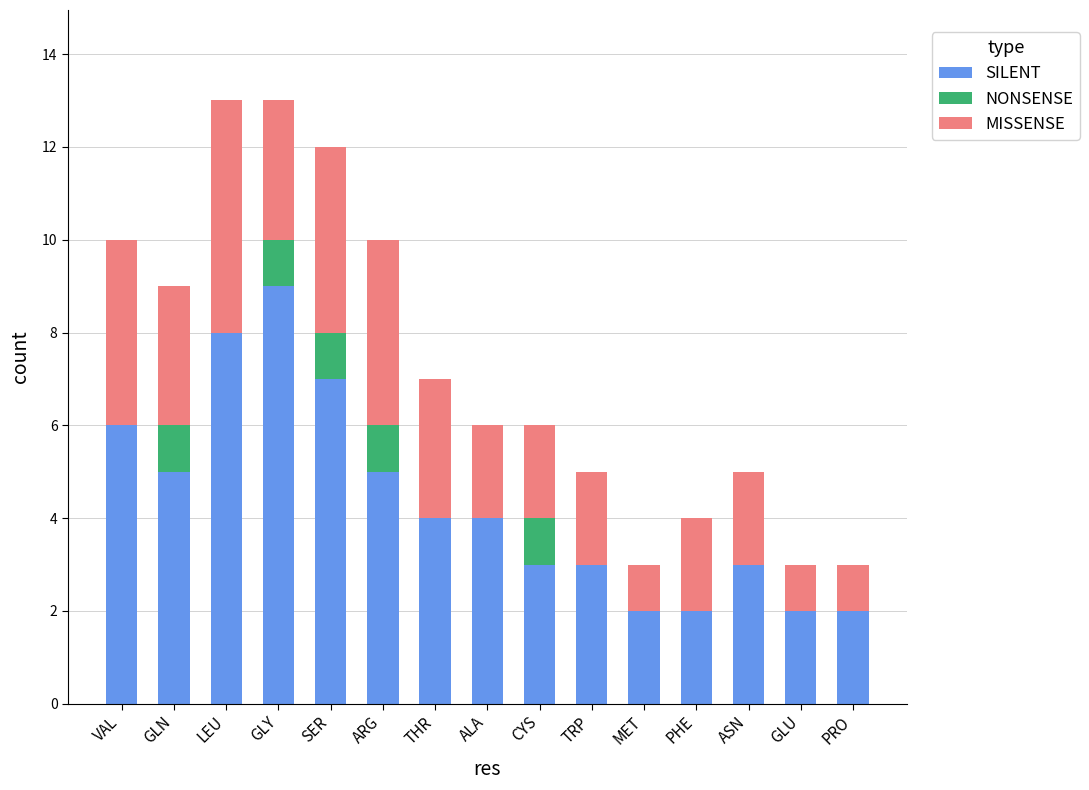

What is the total value across all series at CYS?

6